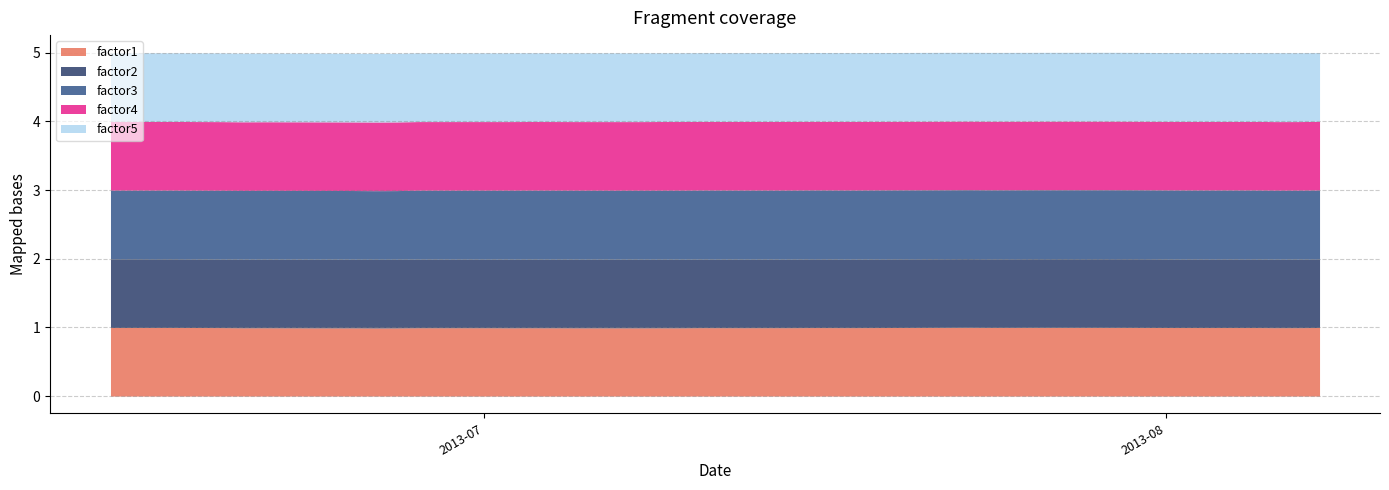

Which series has the widest spread of values?

factor1